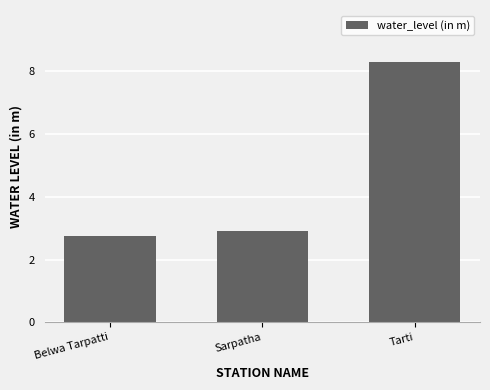

Rank the categories by value from highest to lowest.

Tarti, Sarpatha, Belwa Tarpatti